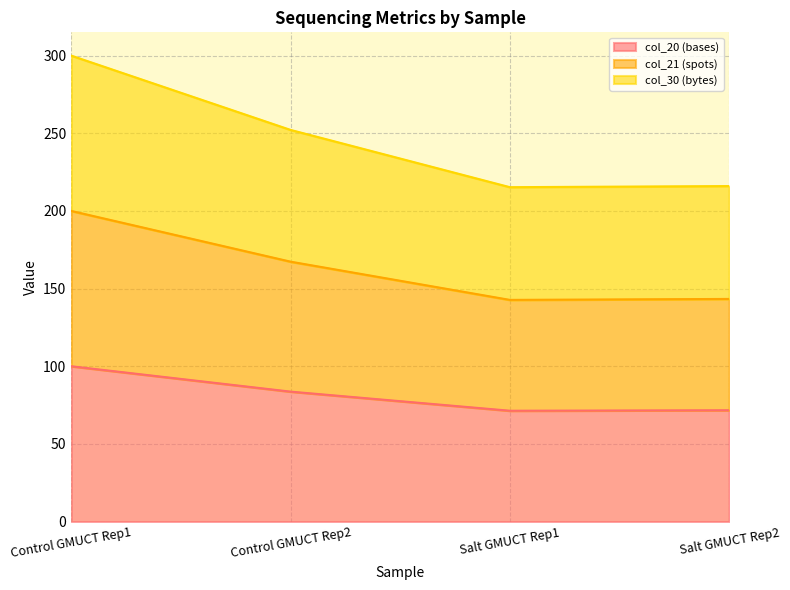

At which label does col_21 (spots) first exceed 167?

Control GMUCT Rep1